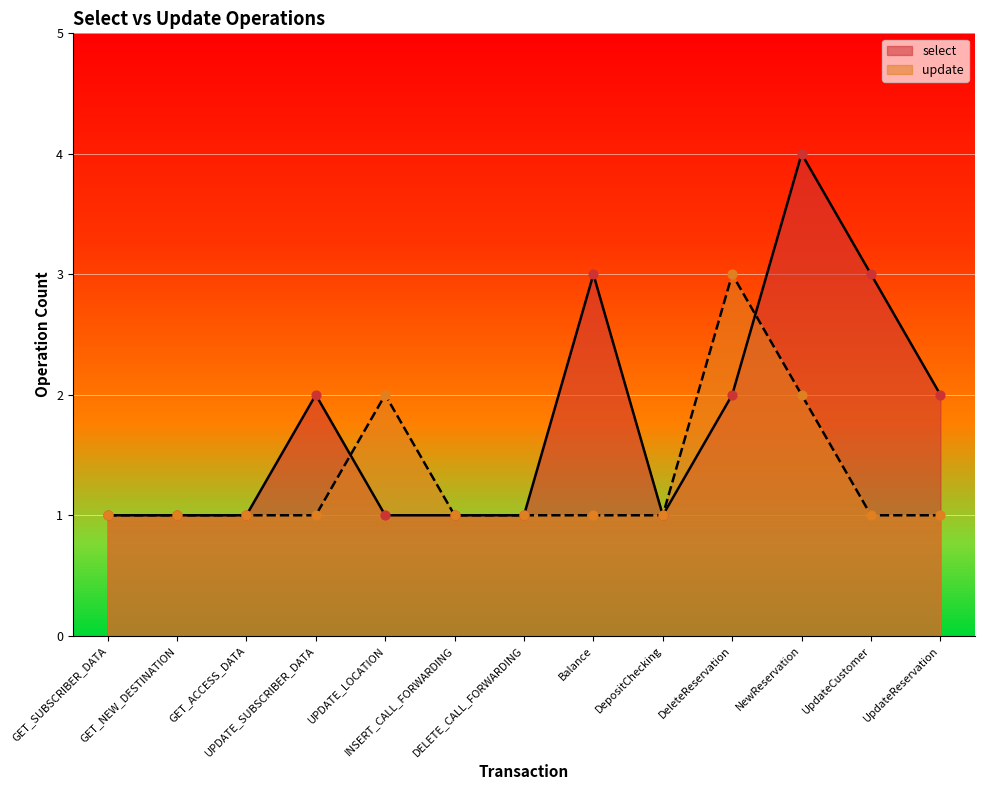

Which series reaches the maximum Y coordinate?

select